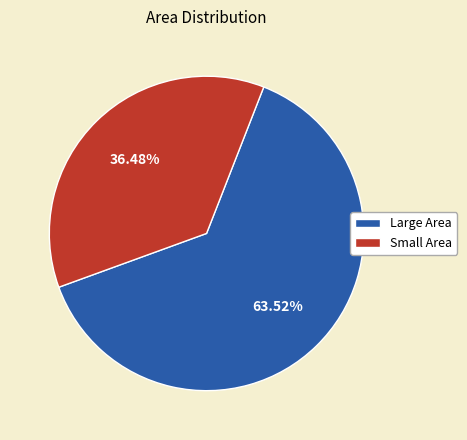

What is the majority slice?

Large Area